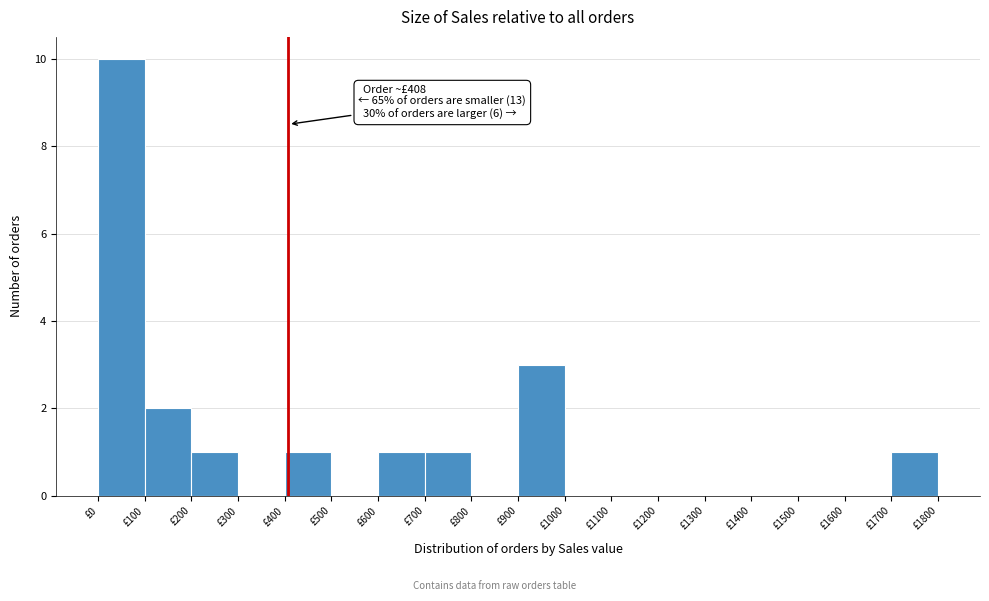

Over which range of the x-axis is the bar tallest?

0 to 100